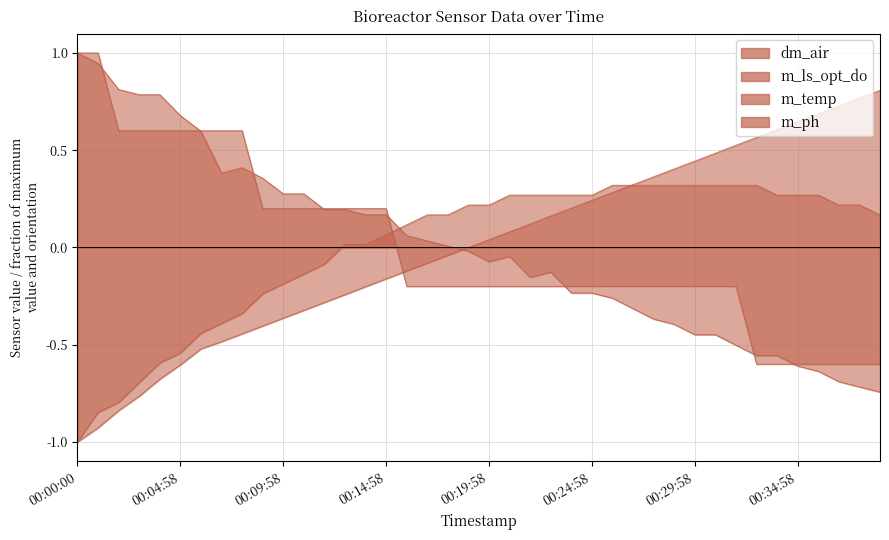

Which series has the largest total across all categories?

m_ph